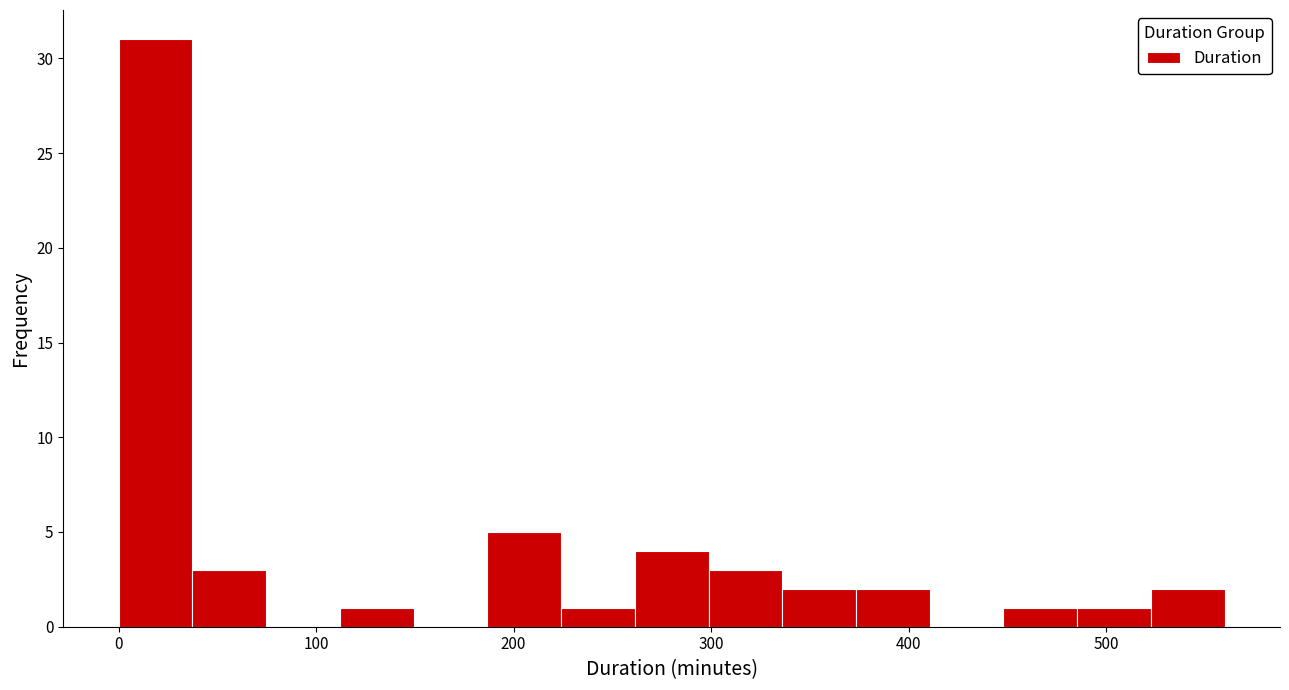

Read against the x-axis, roughly where is the centre of the tallest bar?

20